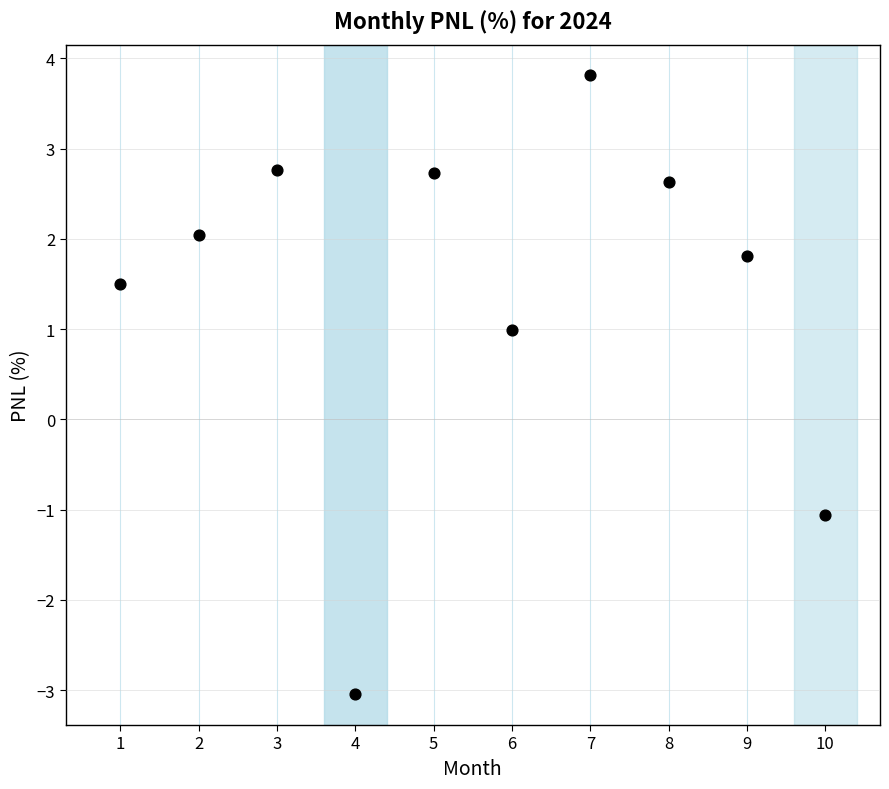

What is the average X value?

5.5